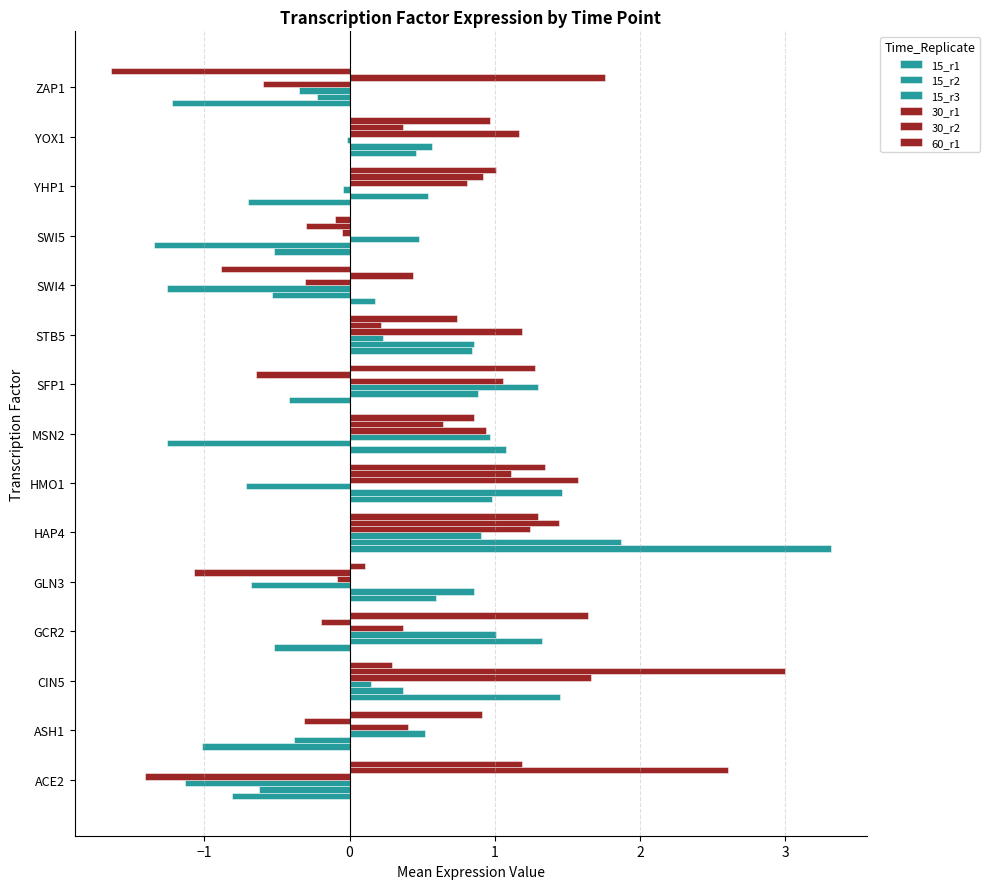

Count the number of data series in this chart.

6